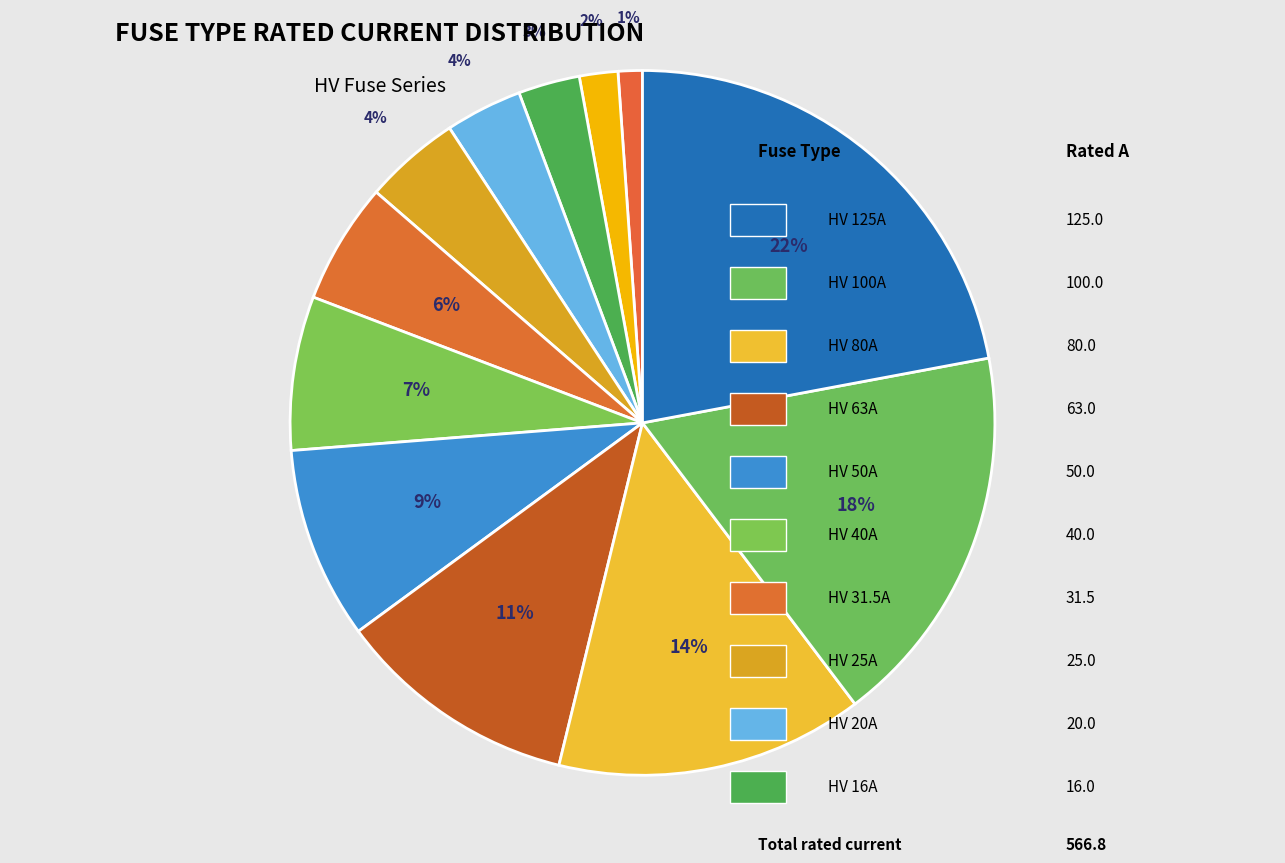

Which category has the smallest portion of the pie?

HV 6.3A